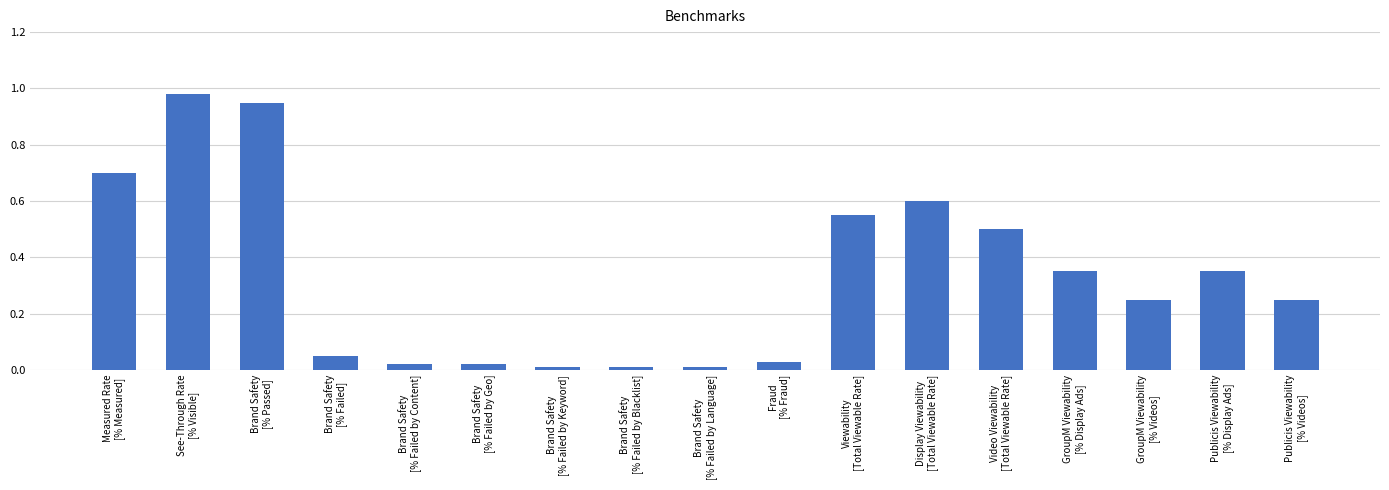

What is the sum of all values?

5.6